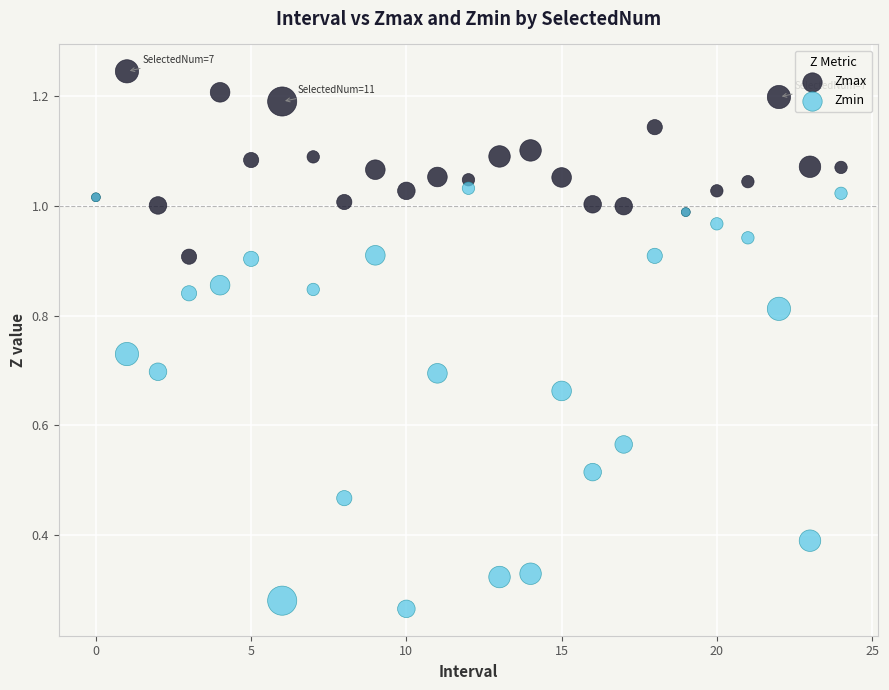

Which series contains the lowest Y value?

Zmin